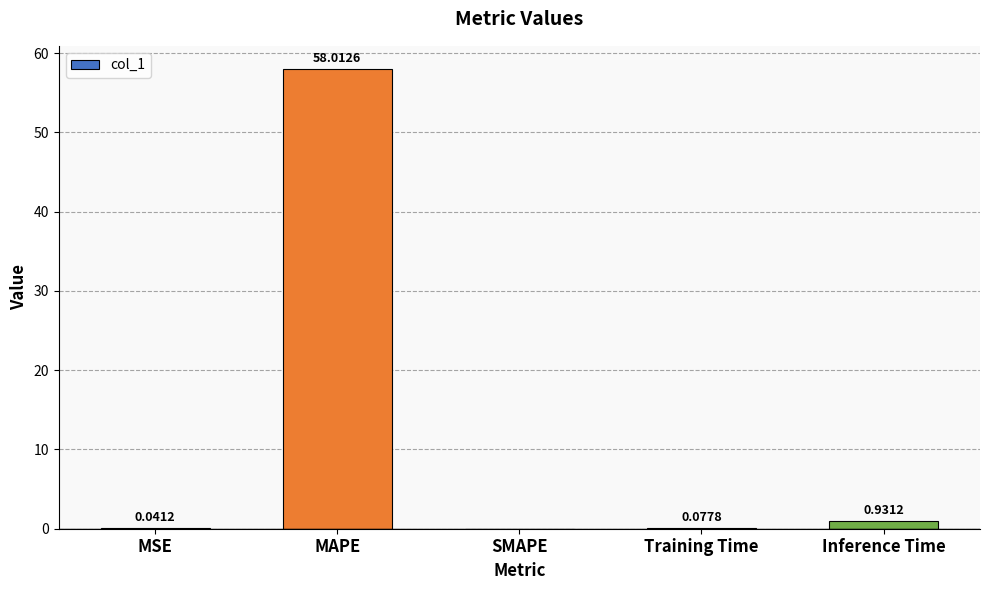

Which has a higher value, MSE or Inference Time?

Inference Time